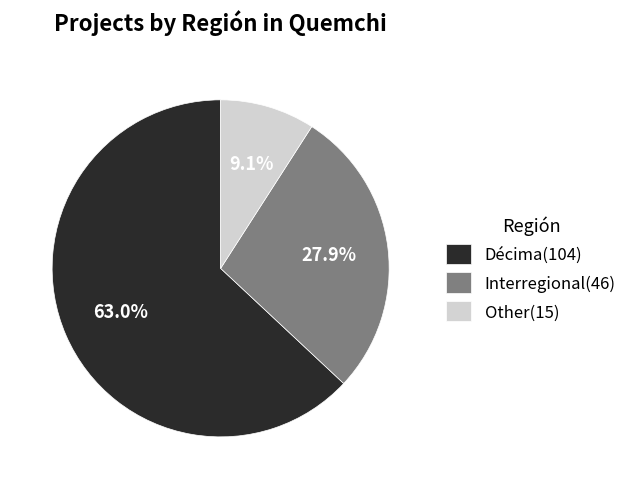

What is the ratio of the value at Décima(104) to the value at Interregional(46)?

2.3